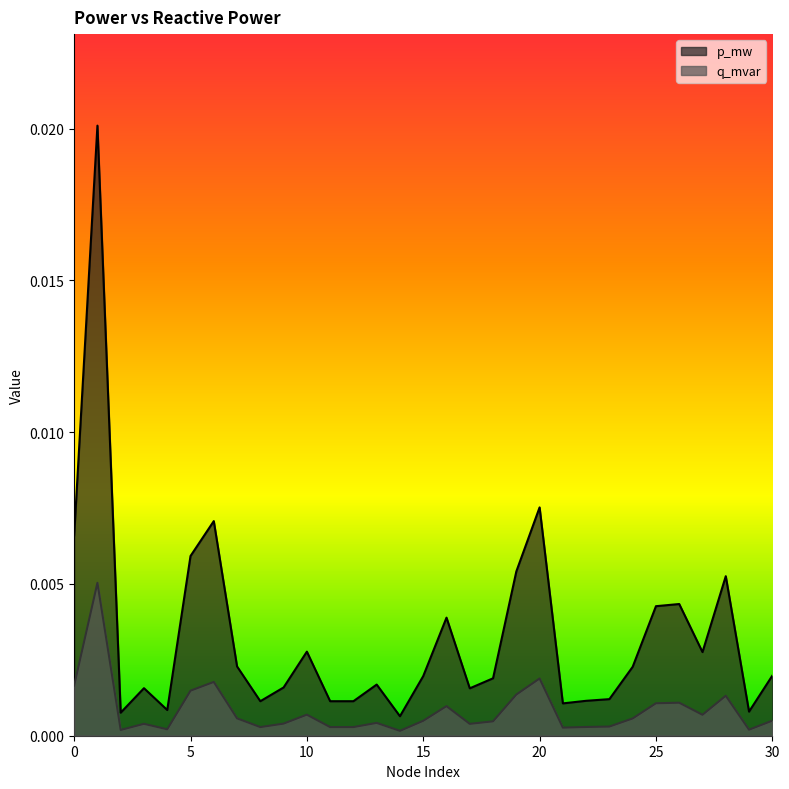

Rank the series by their maximum value, from lowest to highest.

q_mvar, p_mw